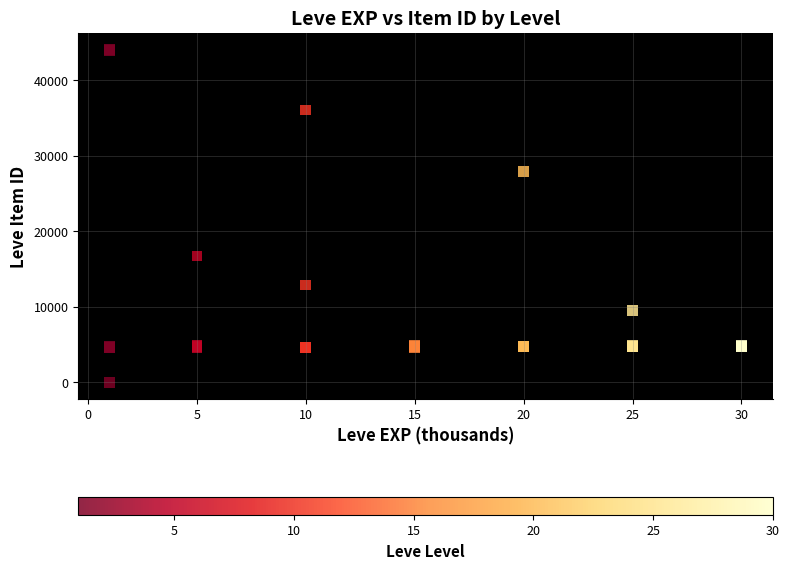

What Y value in the scatter plot is closest to 22050?

16734